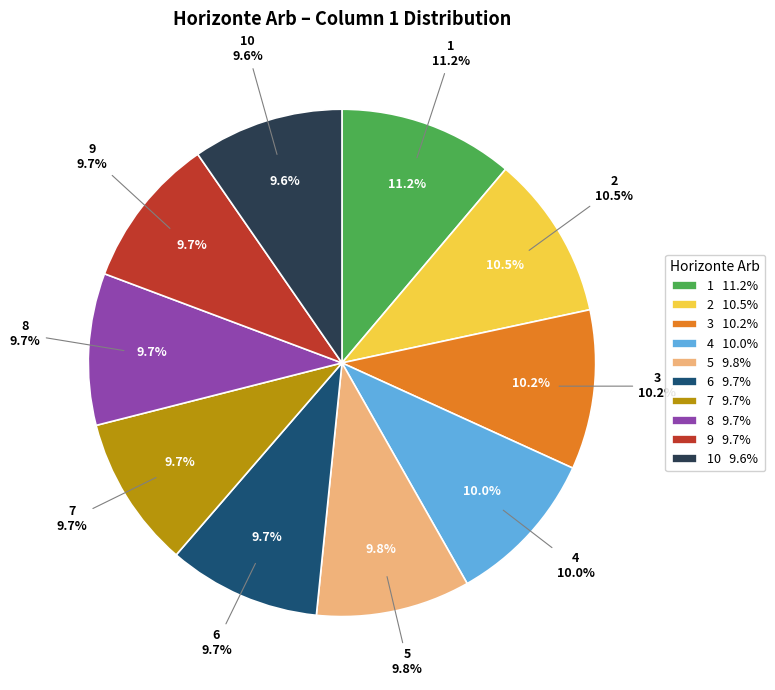

The 6 slice represents 1% of the pie. True or false?

False